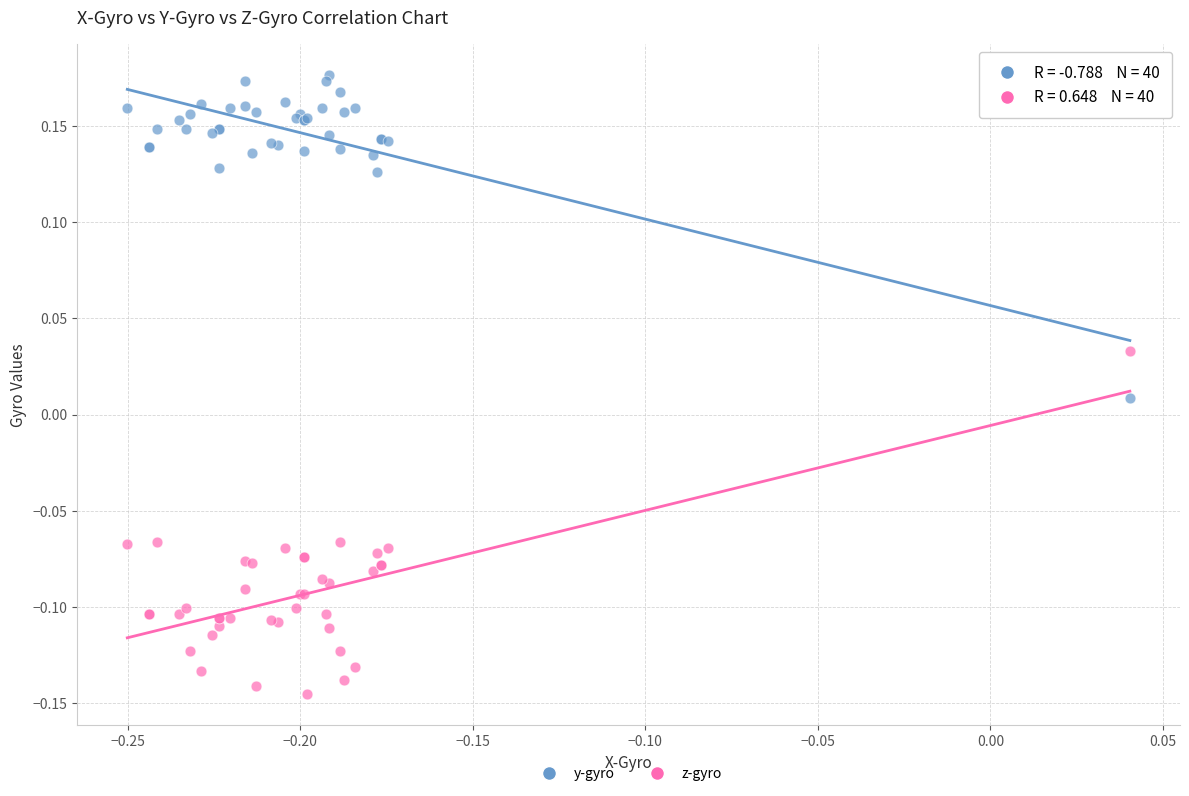

What is the X range (max minus min) for the scatter plot?

0.3